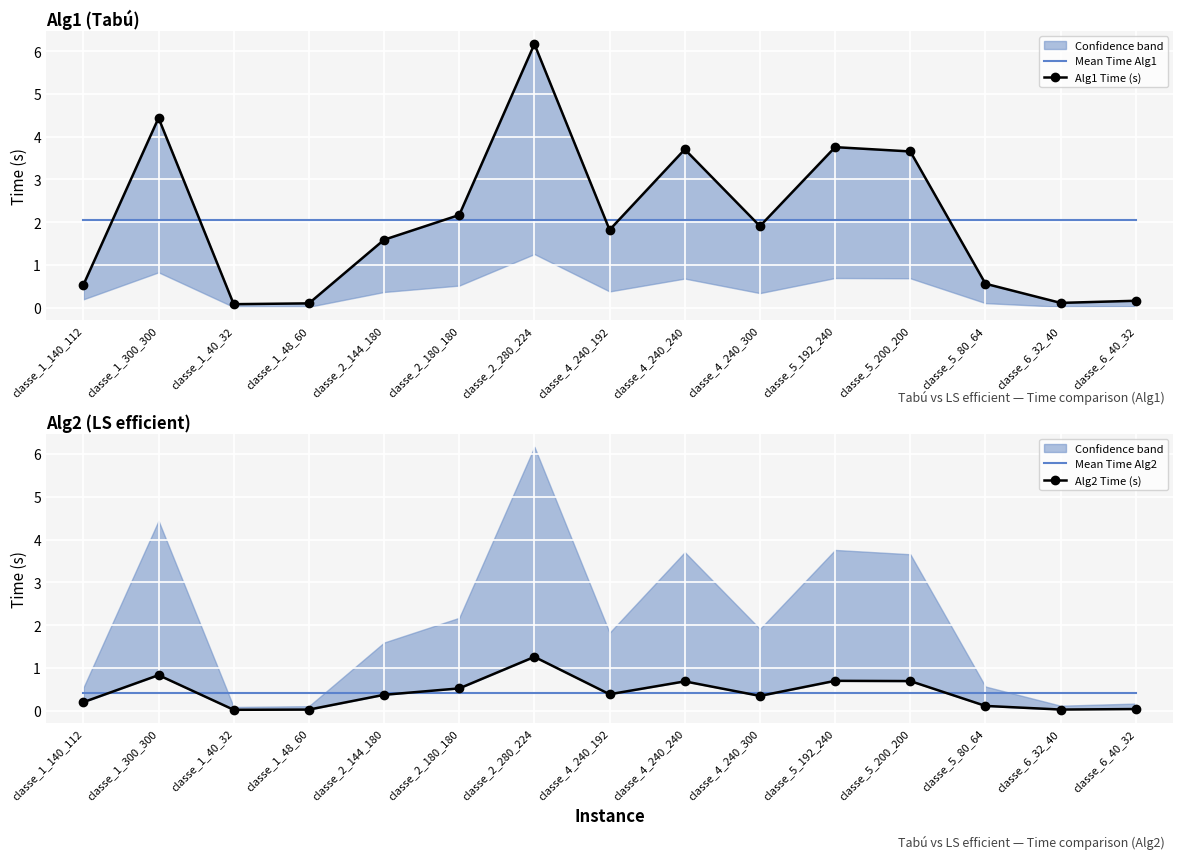

True or false: Alg2 Time (s) and Mean Time Alg1 cross at least once.

False